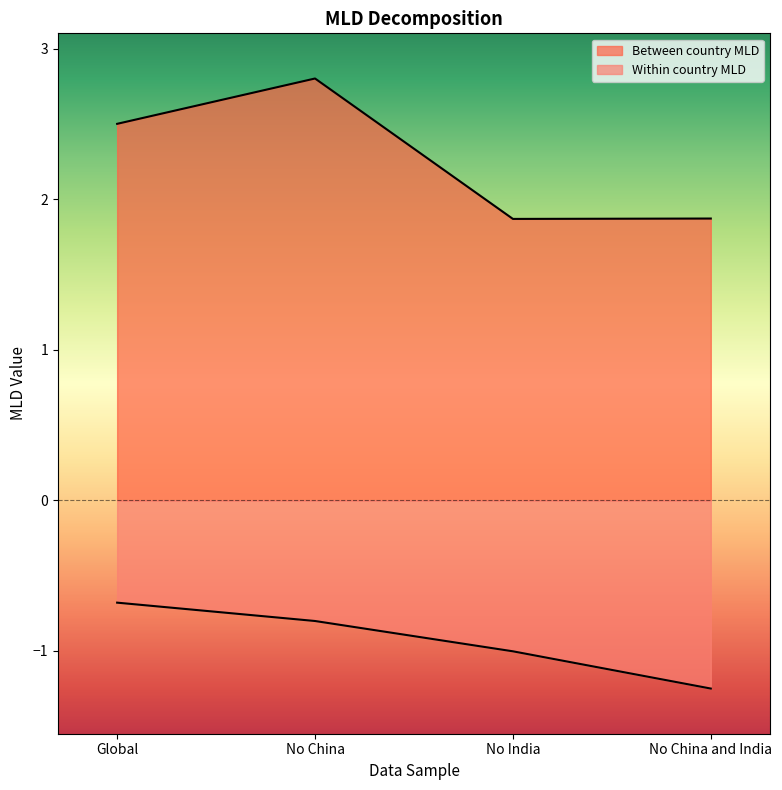

What is the spread (max minus min) of values at No India?

2.9